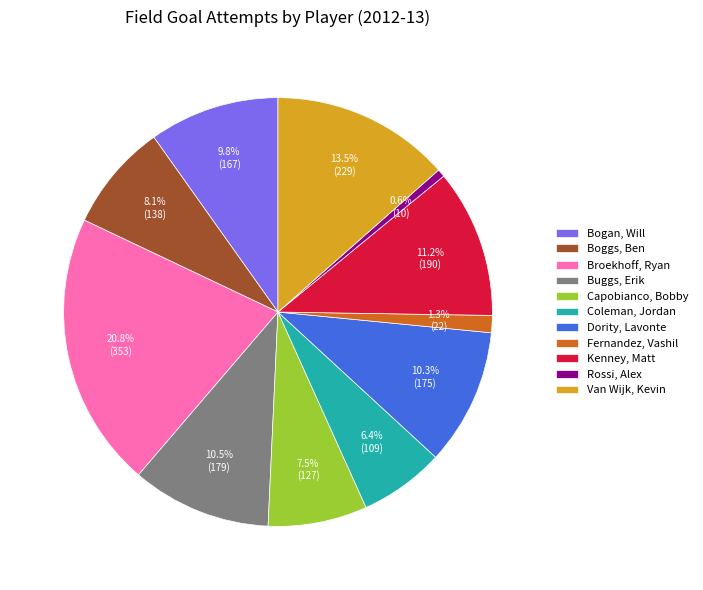

What is the smallest slice in the pie chart?

Rossi, Alex